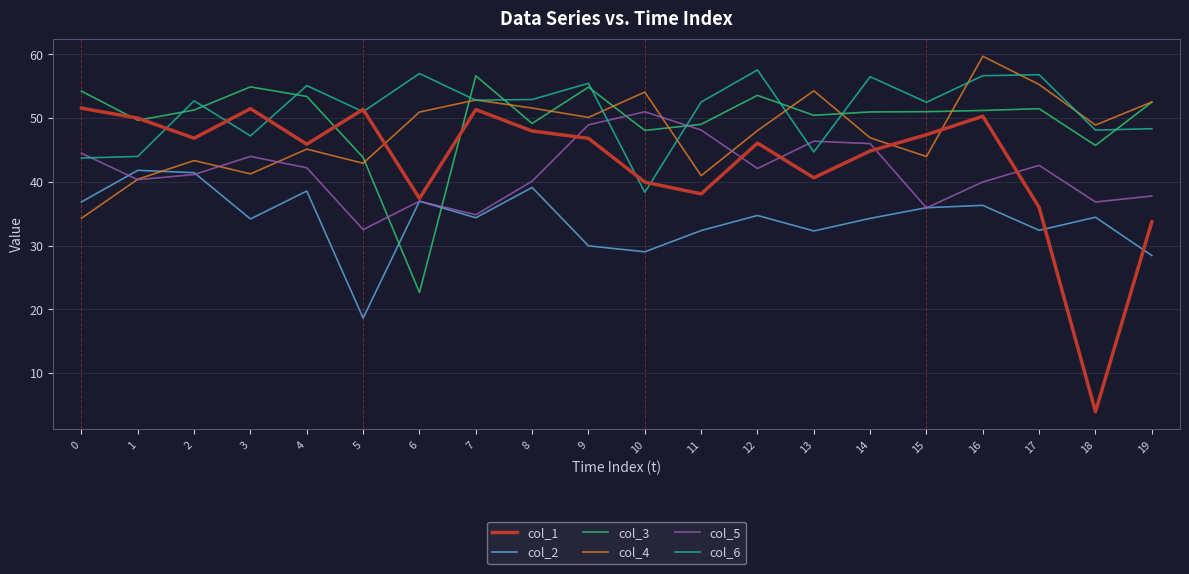

In col_4, how many points are higher than both neighbors (excluding endpoints)?

6